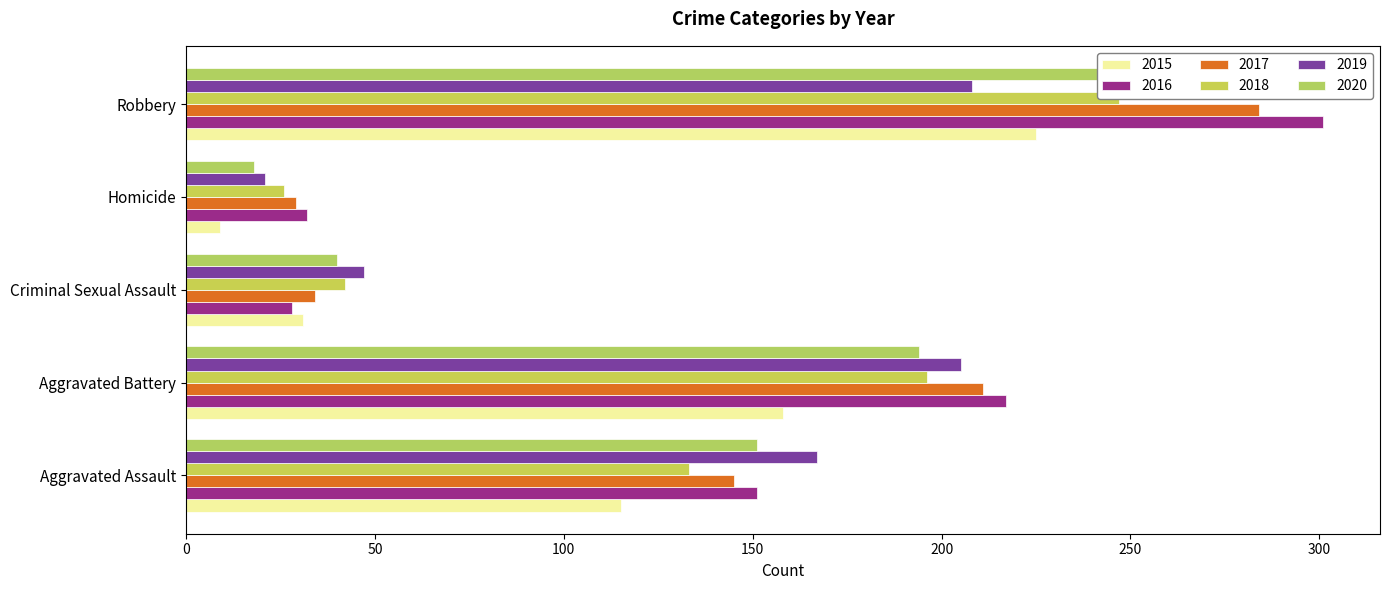

What is the value of the 2020 bar at the 5th from the left?

261